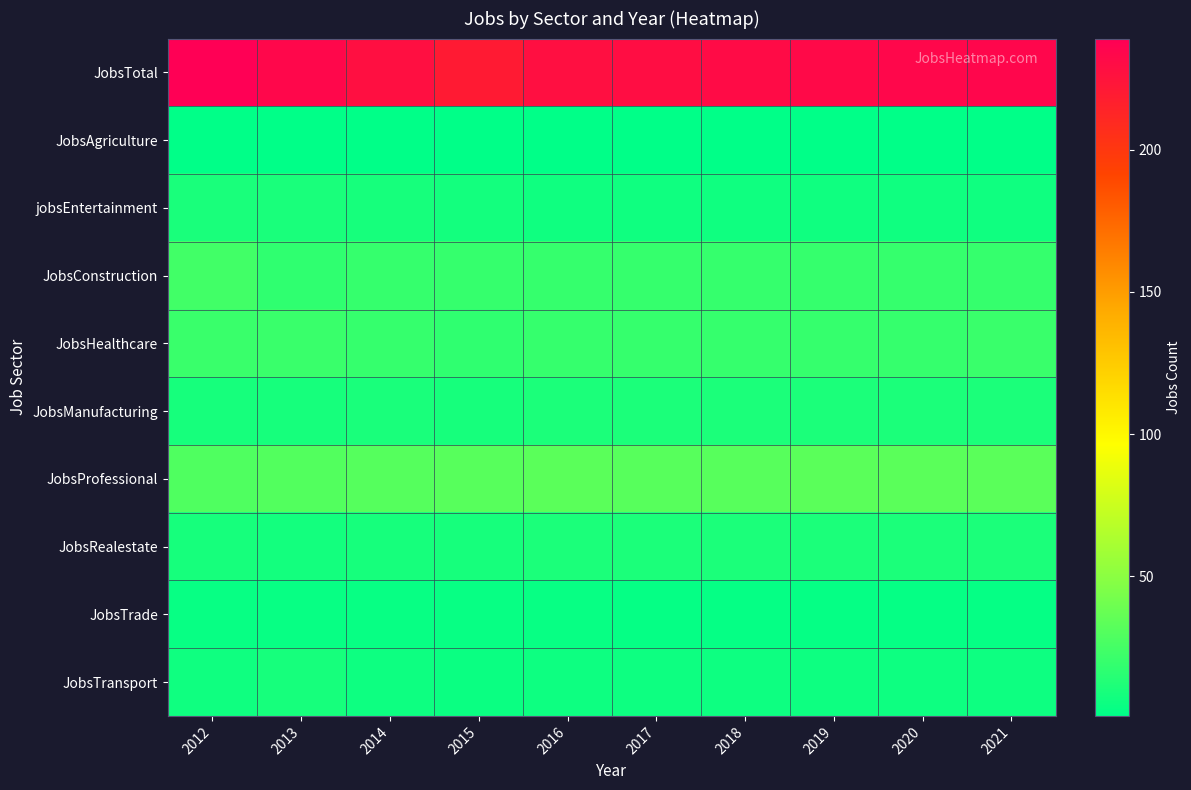

What is the greatest value displayed?

239